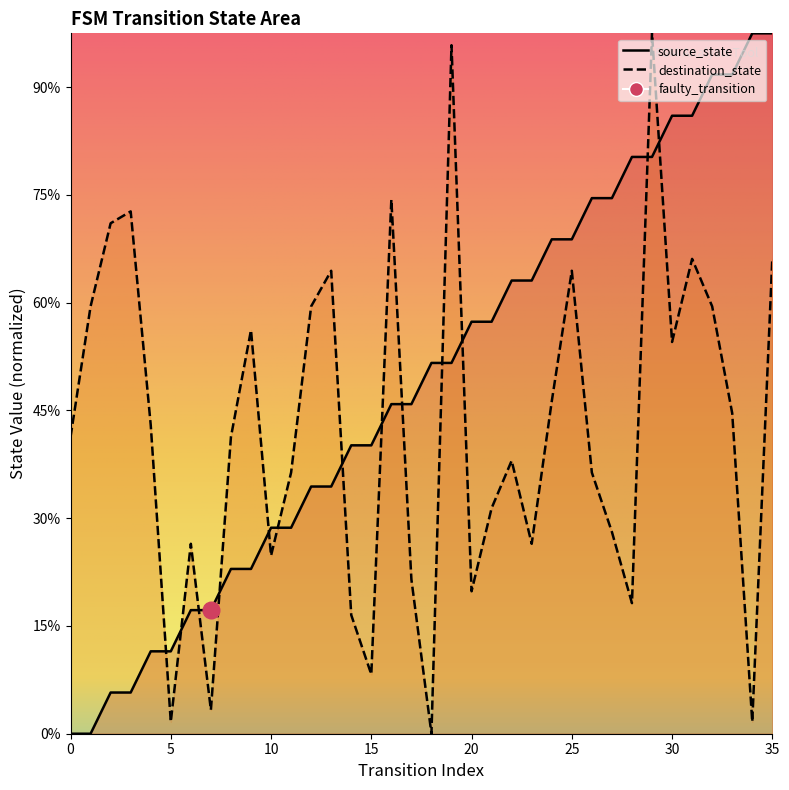

Read the source_state value at 31.

57.4